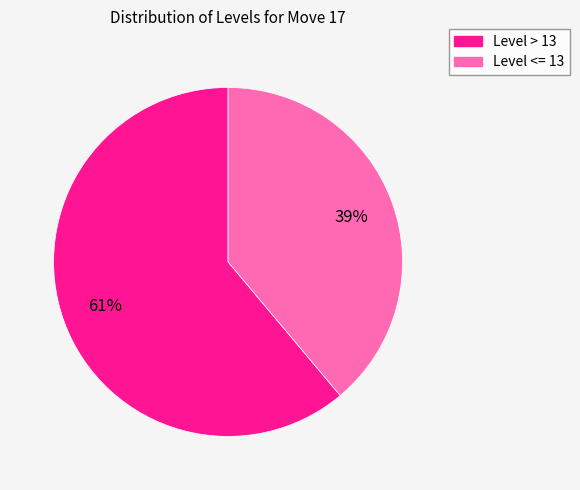

Does any single category account for the majority?

Yes